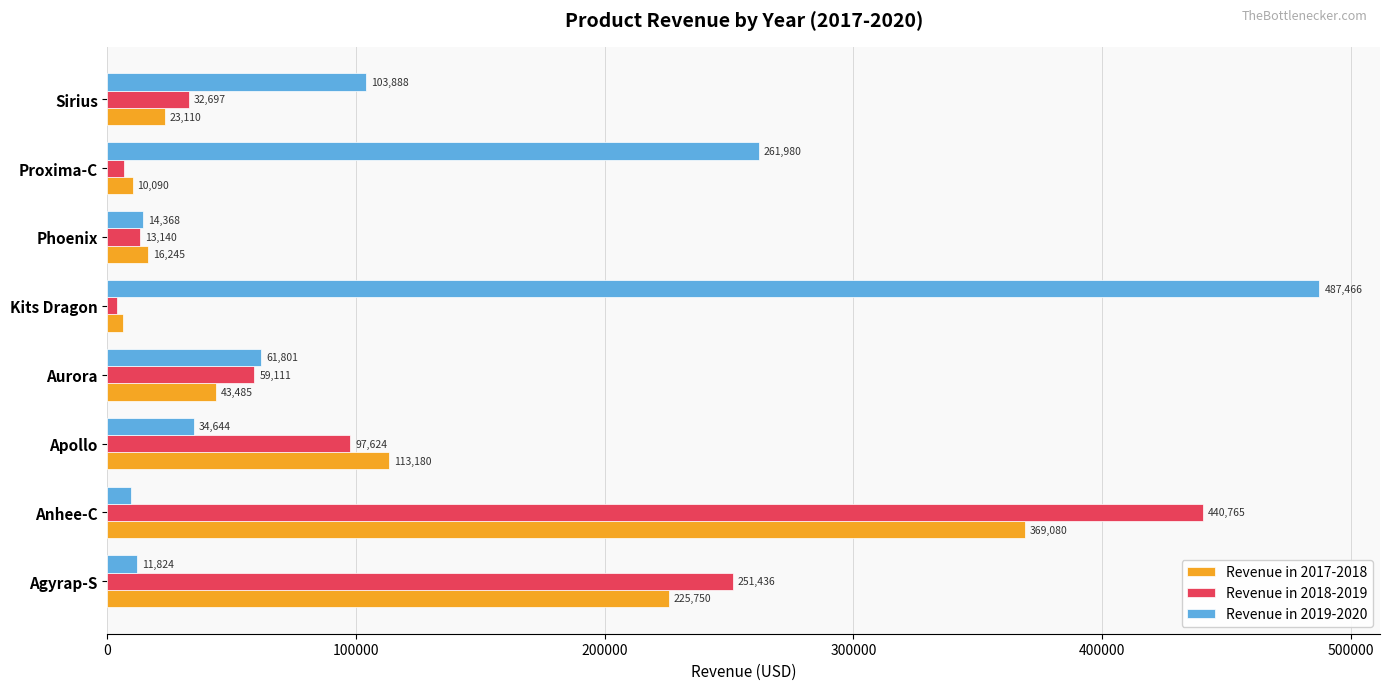

Between Aurora and Kits Dragon, which series saw the biggest shift?

Revenue in 2019-2020